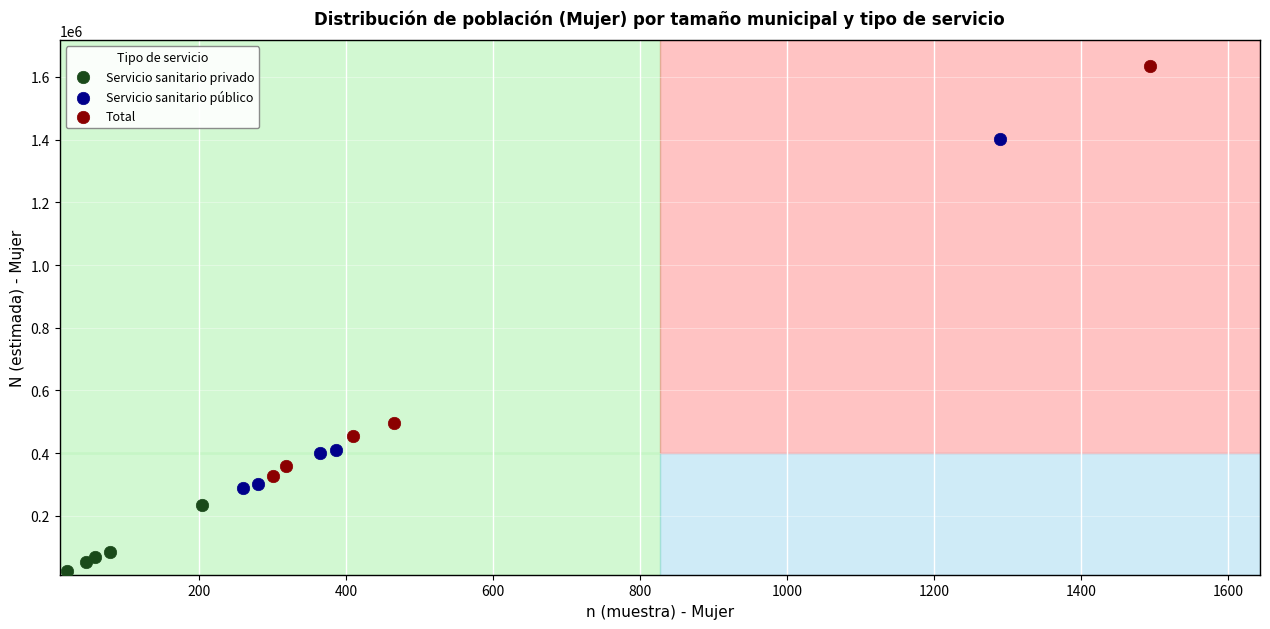

Which series contains the highest Y value?

Total